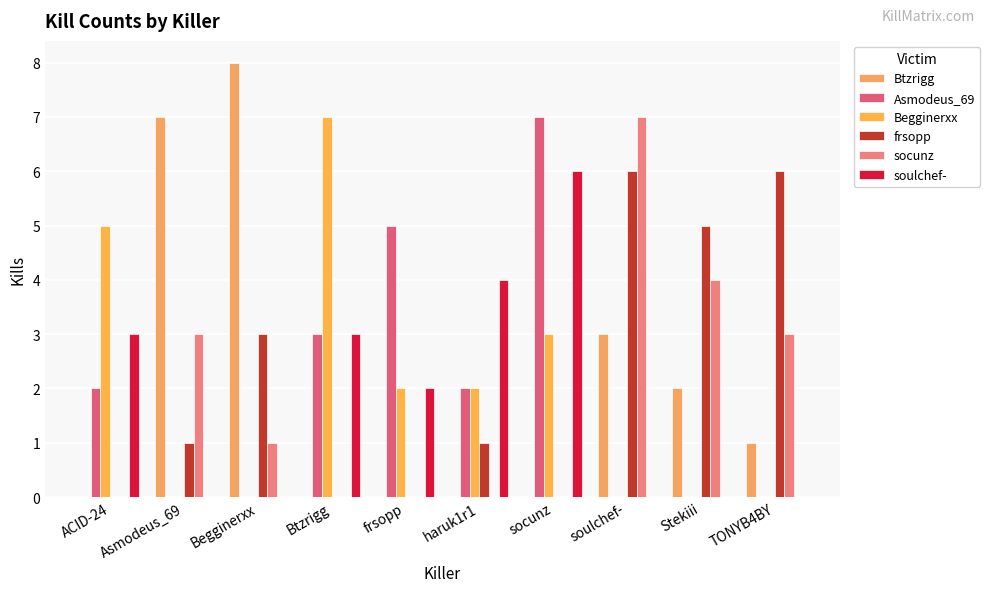

Is the value of frsopp at Begginerxx greater than the value of Btzrigg at socunz?

Yes